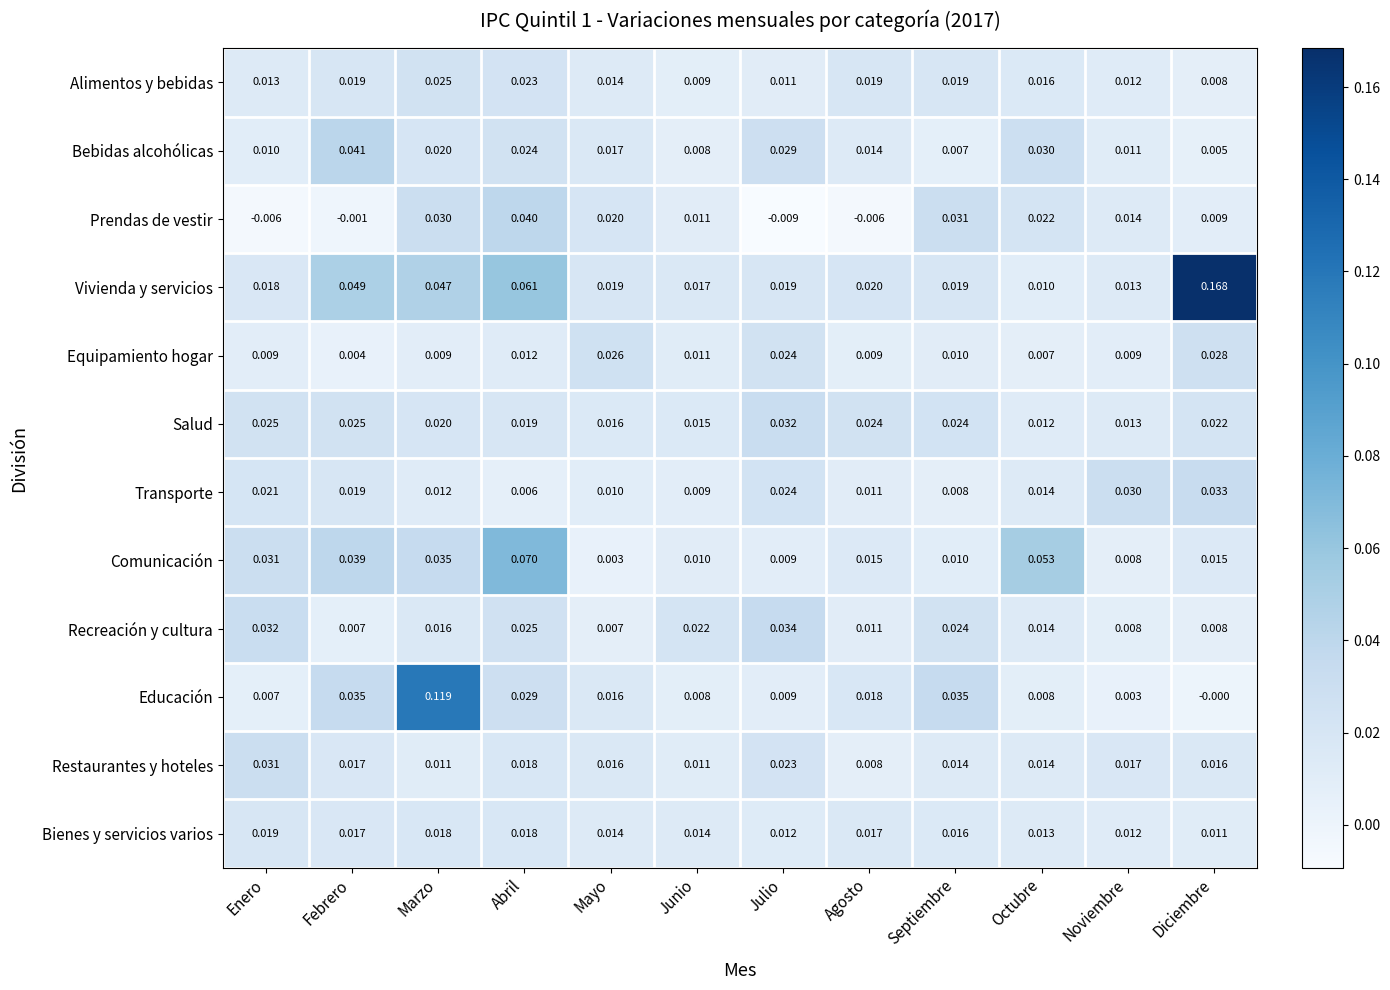

At which label is Educación closest to 0?

Diciembre